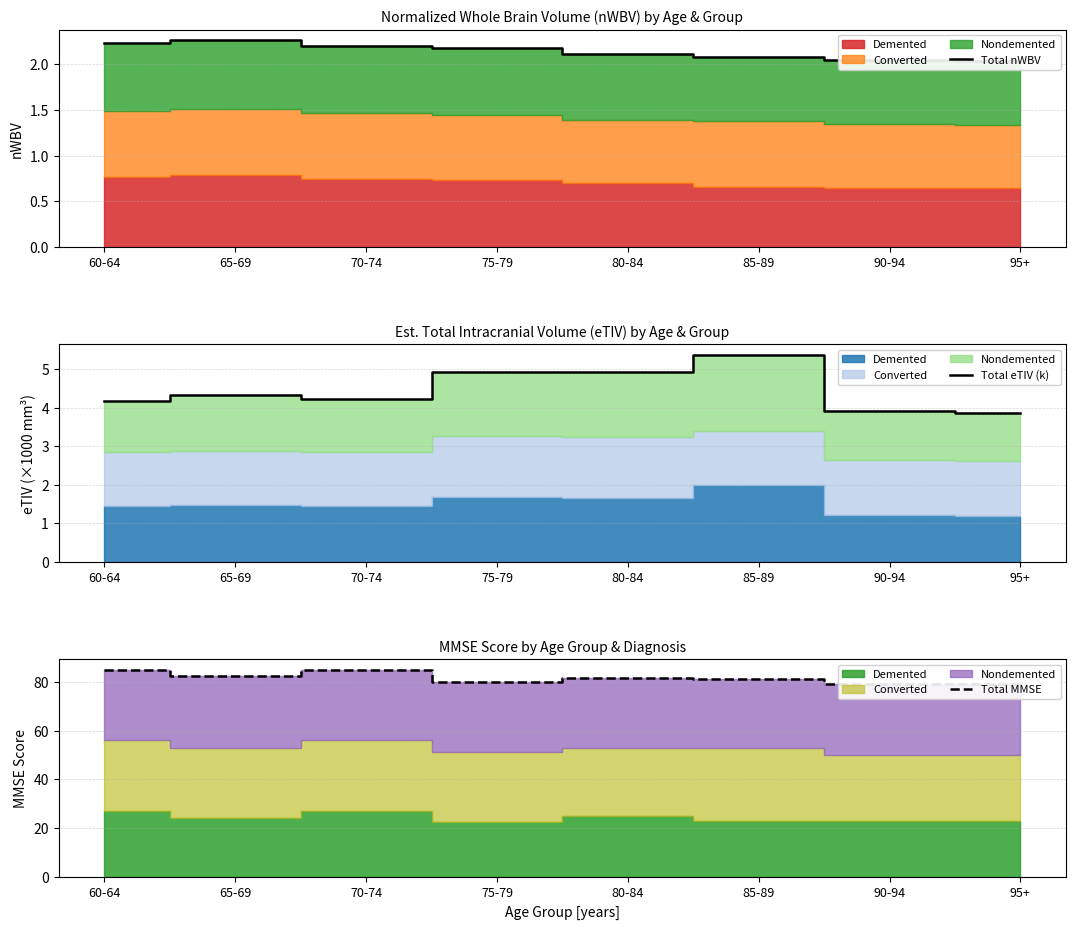

Read the Total MMSE value at 95+.

79.0